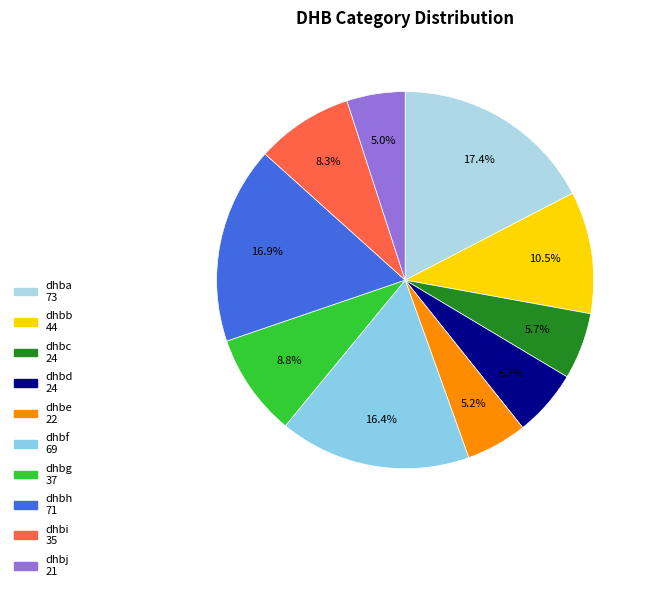

To the nearest percent, what portion does dhbb represent?

10%